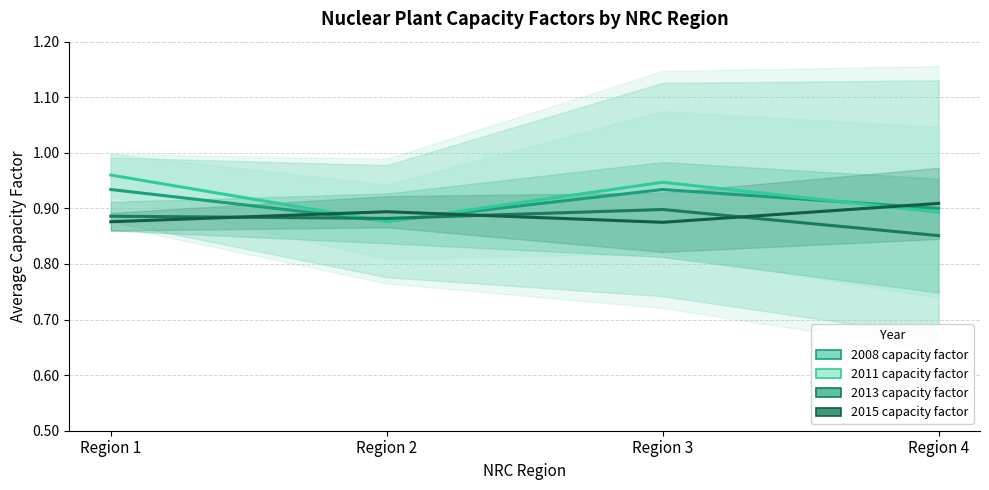

What is the difference between the highest and lowest values at Region 1?

0.1